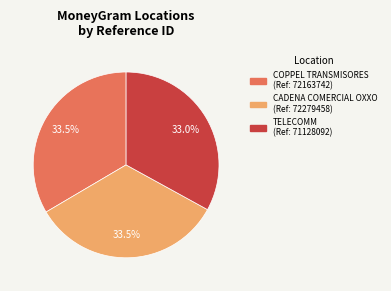

Is there a majority slice in this chart?

No